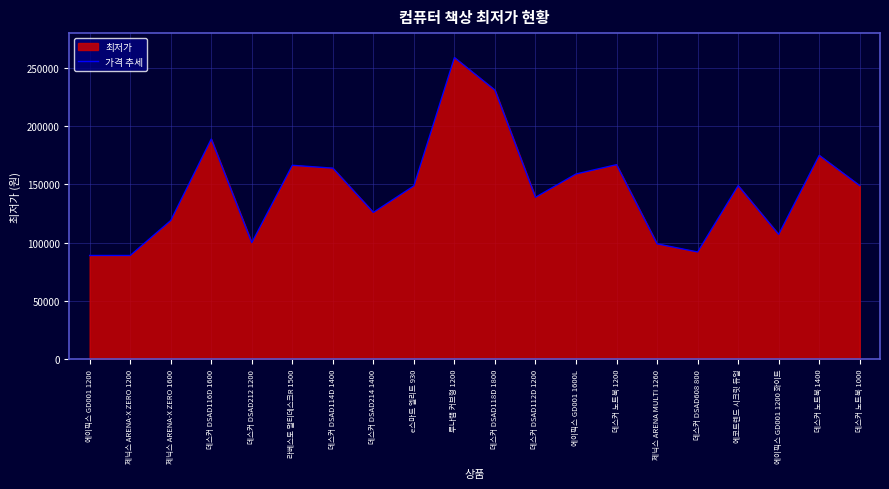

The chart shows a value of 166470 at 라베스토 멀티데스크R 1500. True or false?

True